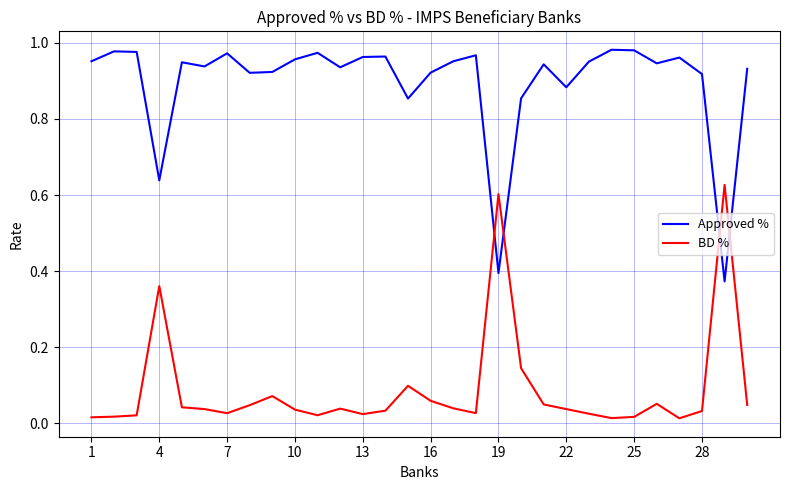

Which series has the largest total across all categories?

Approved %